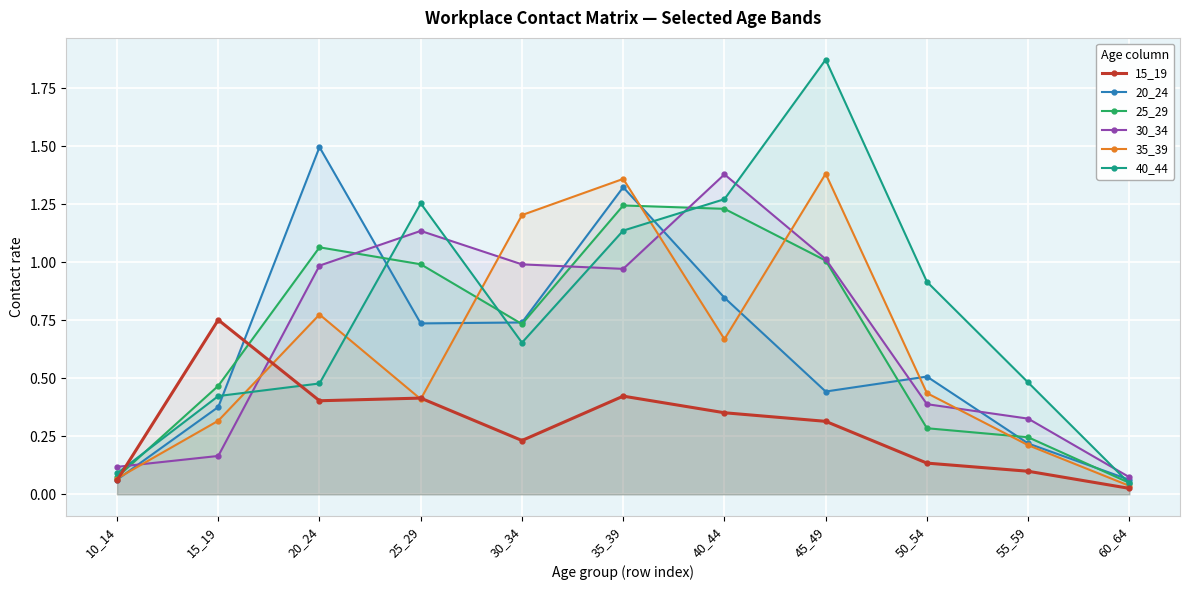

At which category is the sum across all series the highest?

35_39